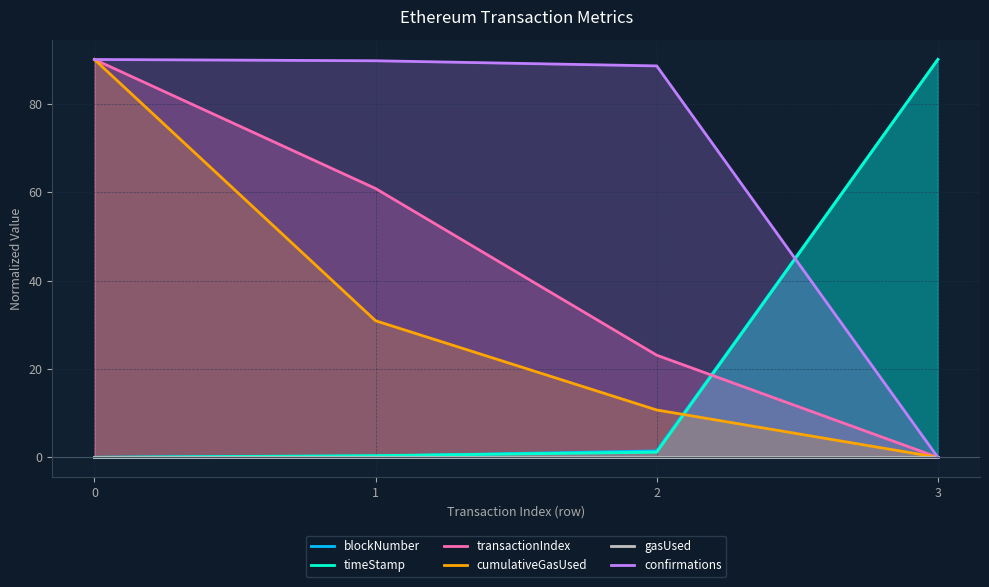

What is the average value of the blockNumber series?

22.9